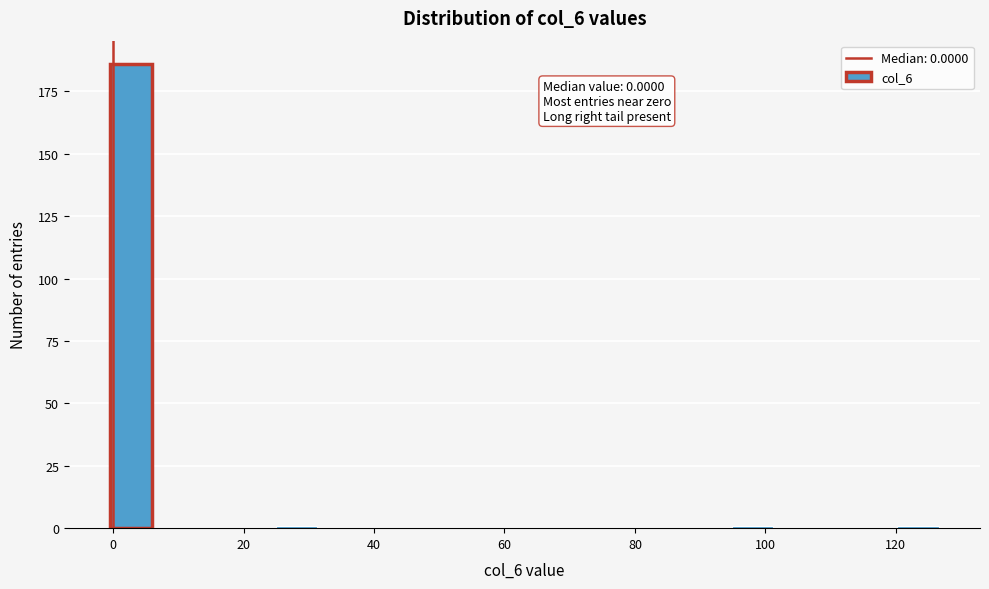

Read against the x-axis, roughly where is the centre of the tallest bar?

2